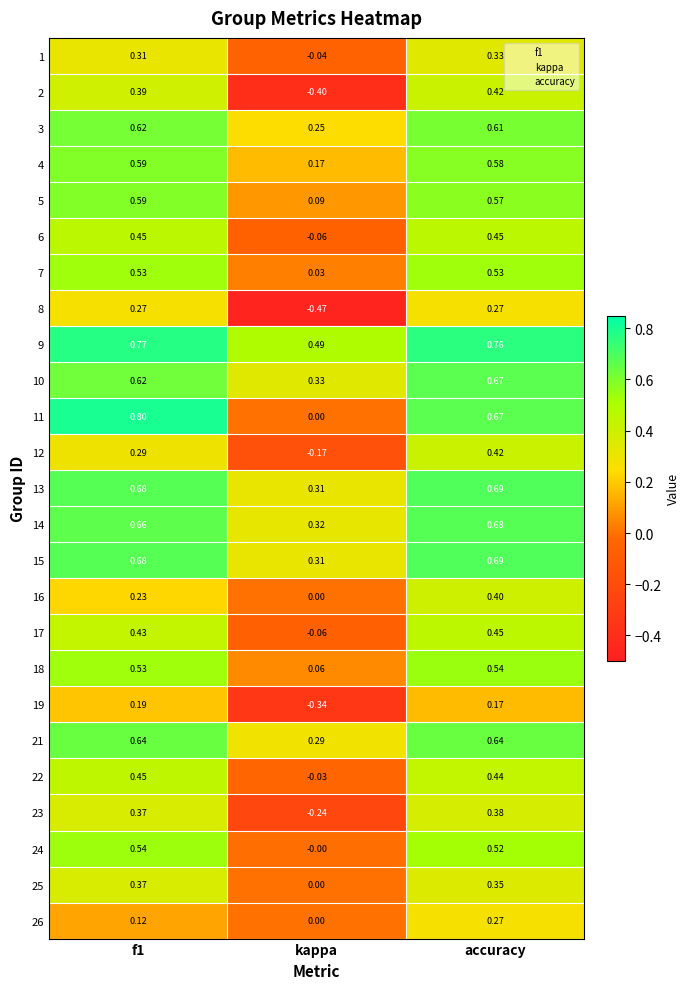

At which category is the sum across all series the highest?

accuracy